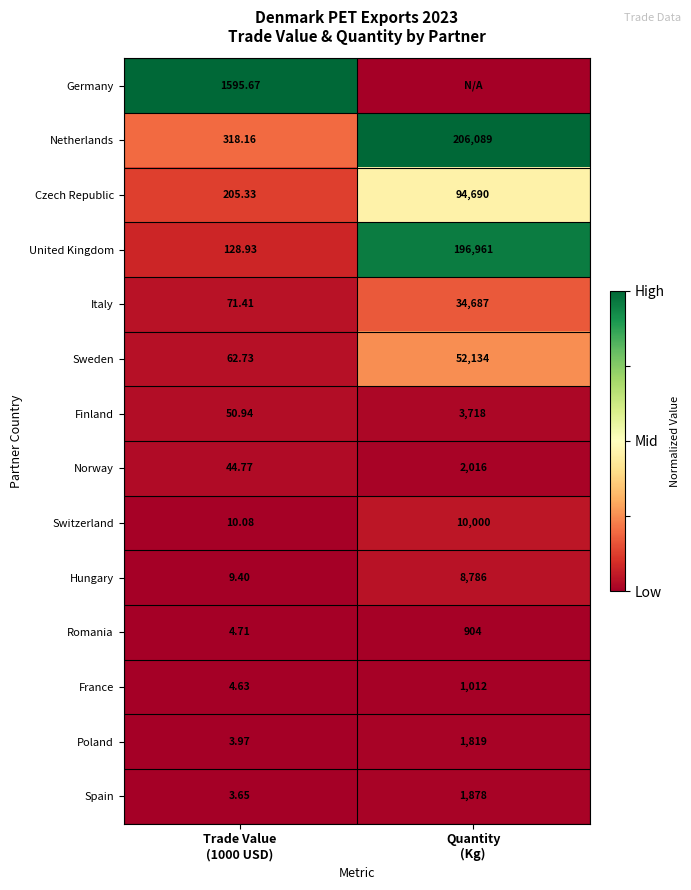

At Trade Value
(1000 USD), list the series in order from smallest to largest.

Spain, Poland, France, Romania, Hungary, Switzerland, Norway, Finland, Sweden, Italy, United Kingdom, Czech Republic, Netherlands, Germany